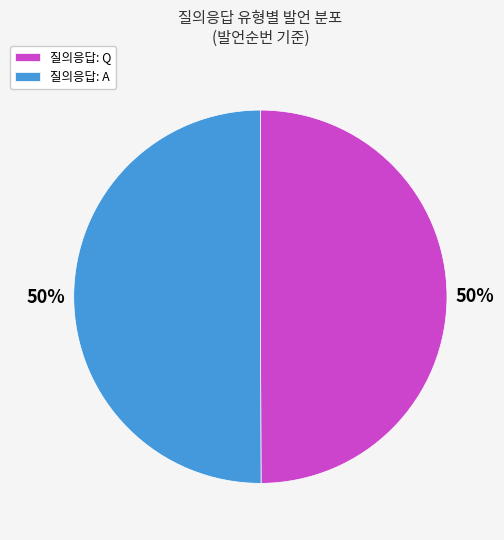

How many segments does this pie chart have?

2